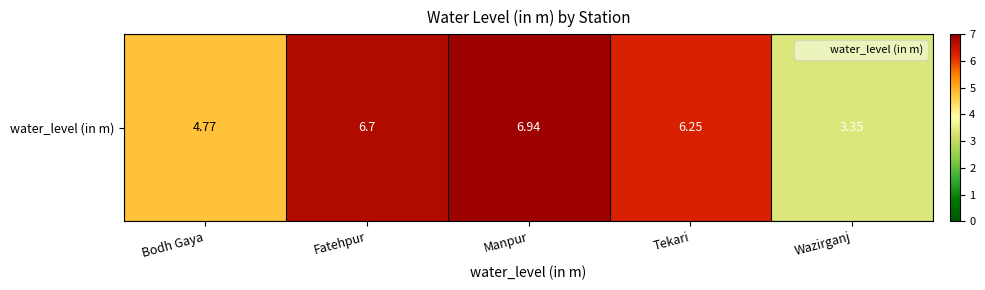

What value does the data have at Fatehpur?

6.7